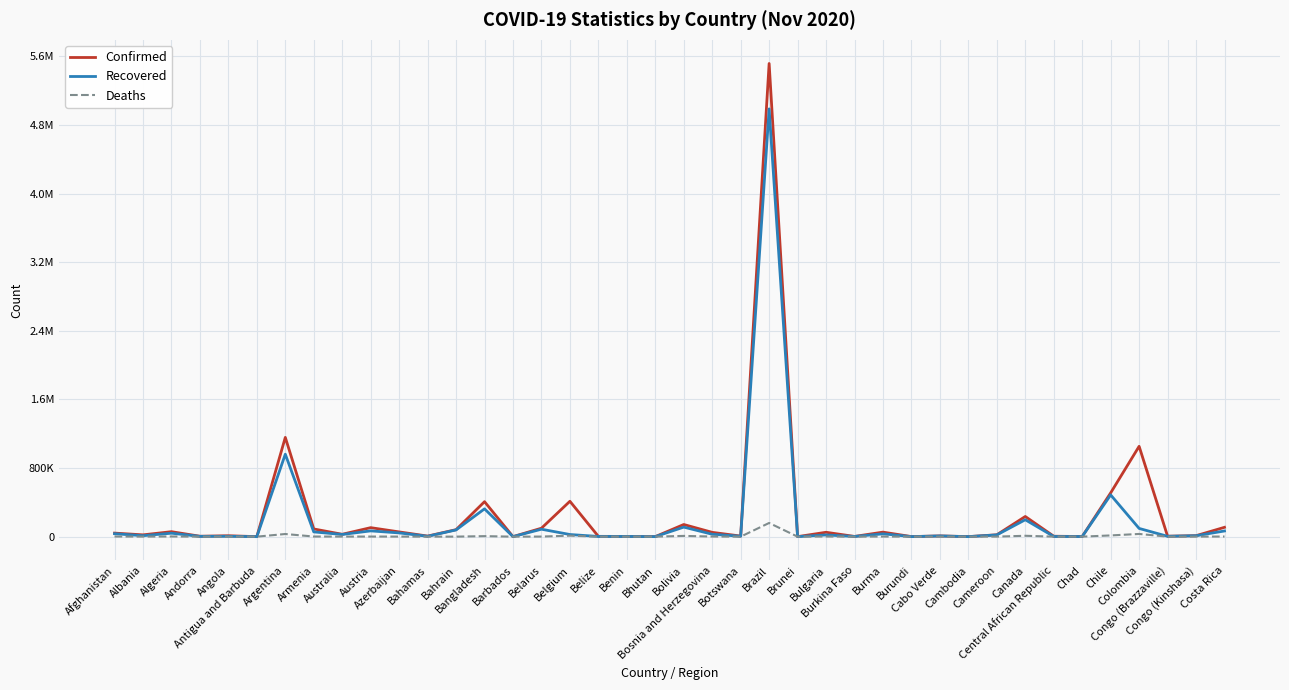

At how many categories does at least one series exceed 414259?

4